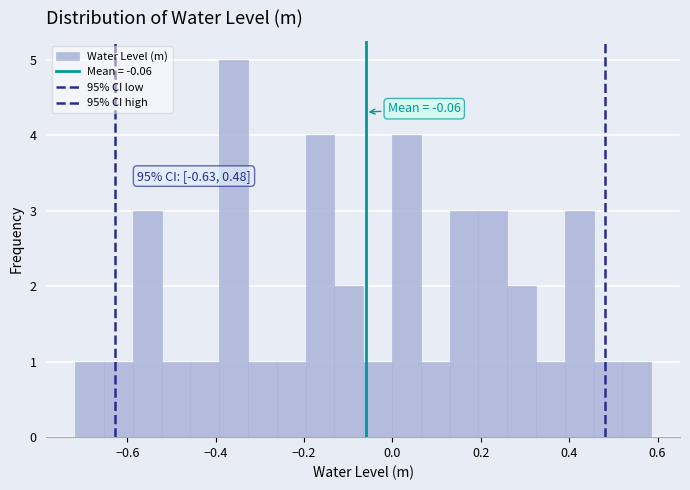

Around what value on the x-axis is the tallest bar? Give the approximate position of its centre, as read against the axis.

-0.36